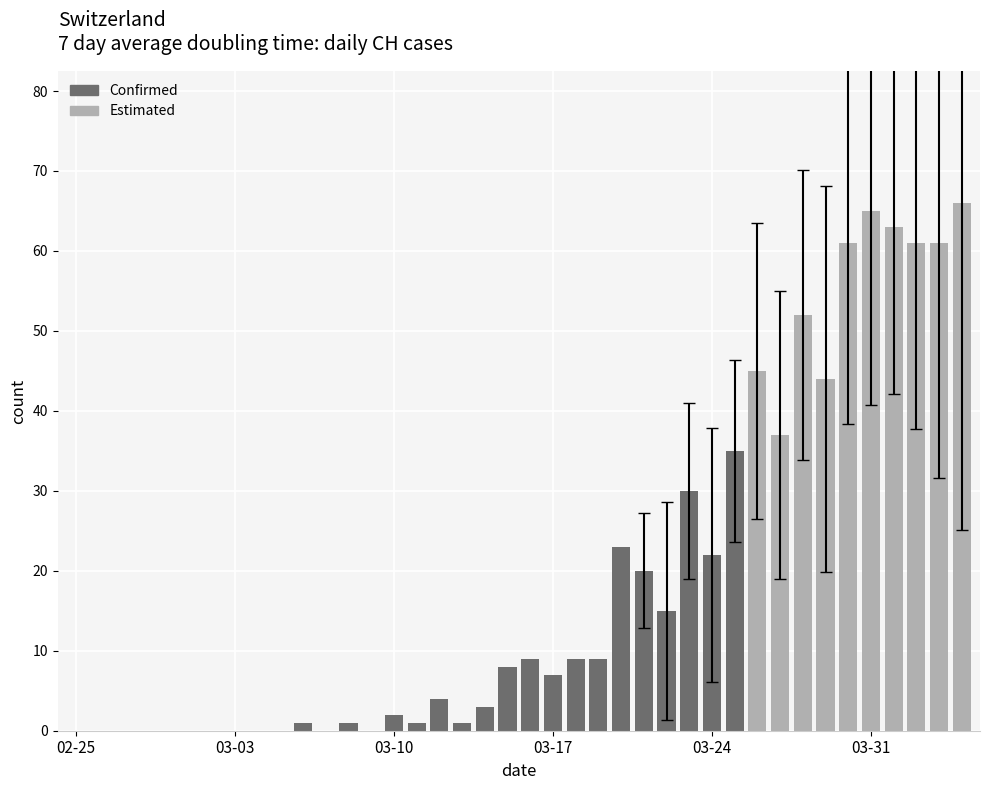

What is the sum of all values?

755